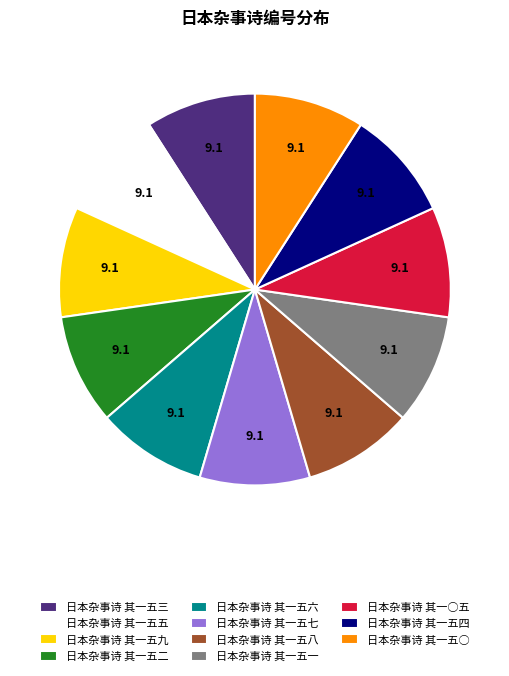

The 日本杂事诗 其一五五 slice represents 9% of the pie. True or false?

True